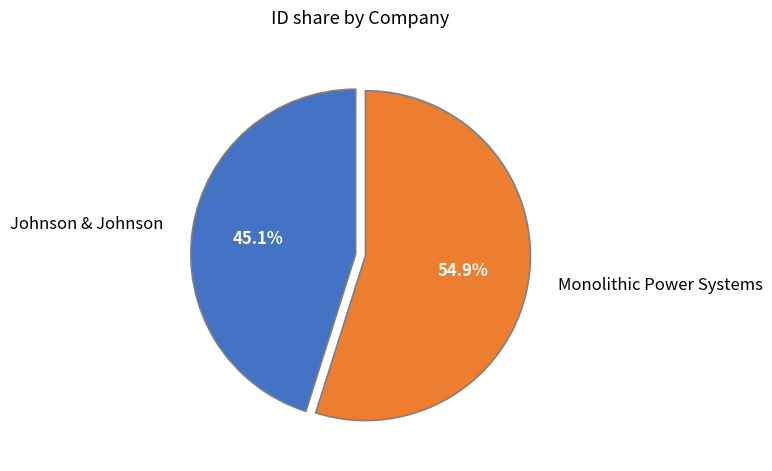

How many segments does this pie chart have?

2